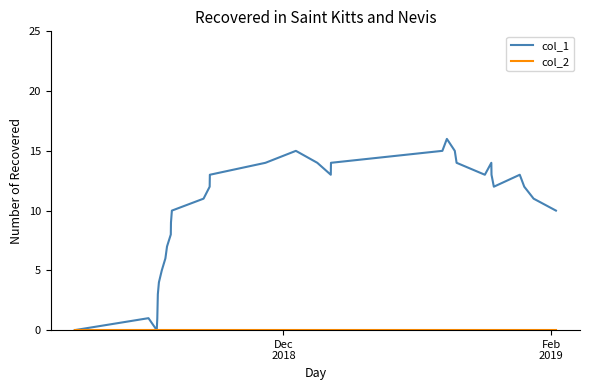

Does the chart have visible grid lines?

No